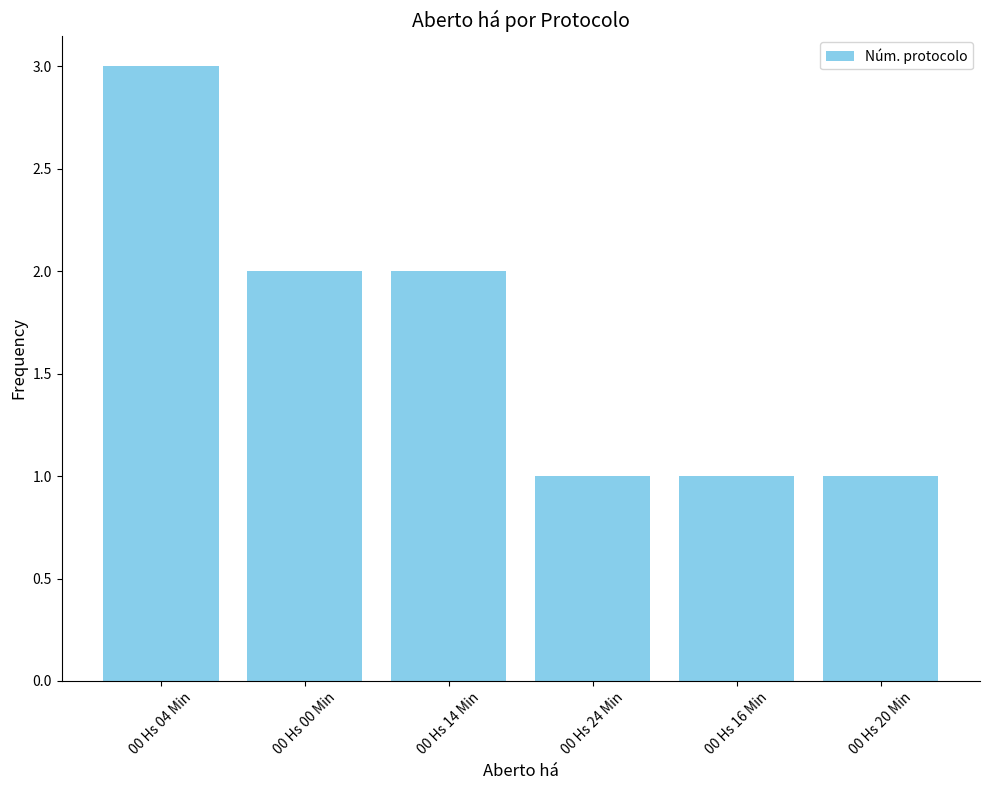

Which has a higher value, 00 Hs 04 Min or 00 Hs 24 Min?

00 Hs 04 Min